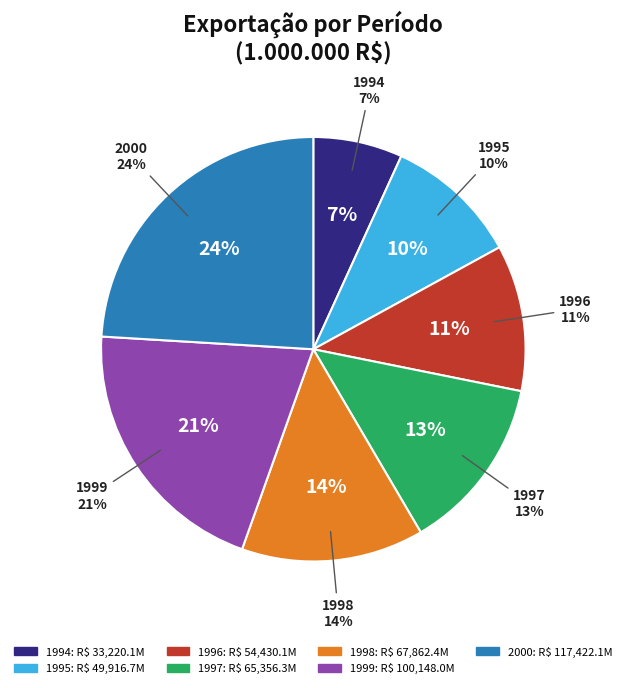

What percentage is NOT represented by 1990?

100.0%